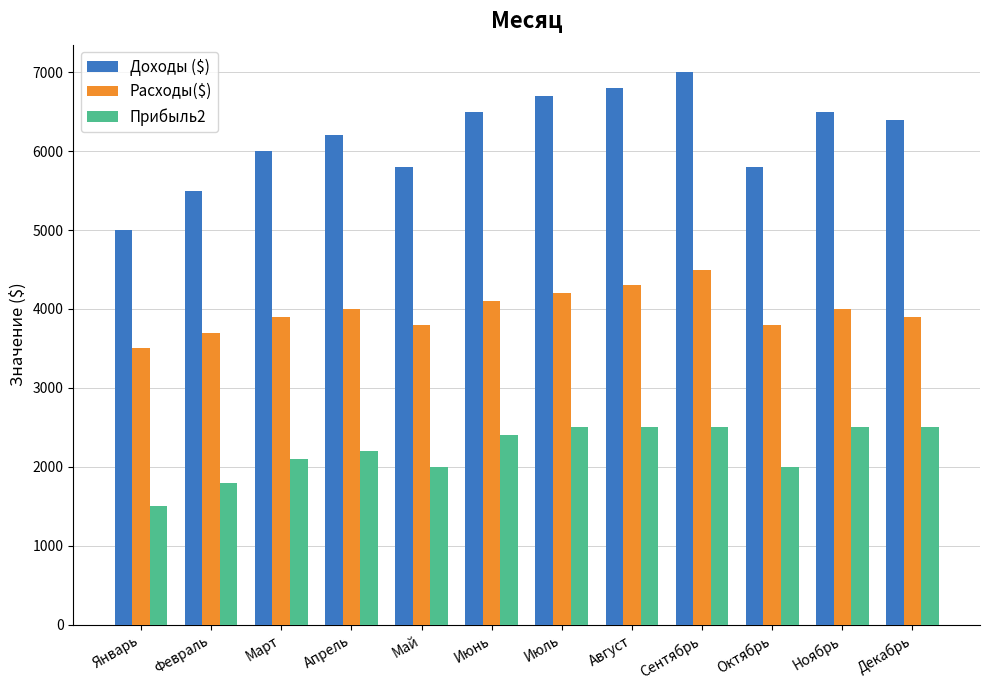

At Февраль, list the series in order from largest to smallest.

Доходы ($), Расходы($), Прибыль2